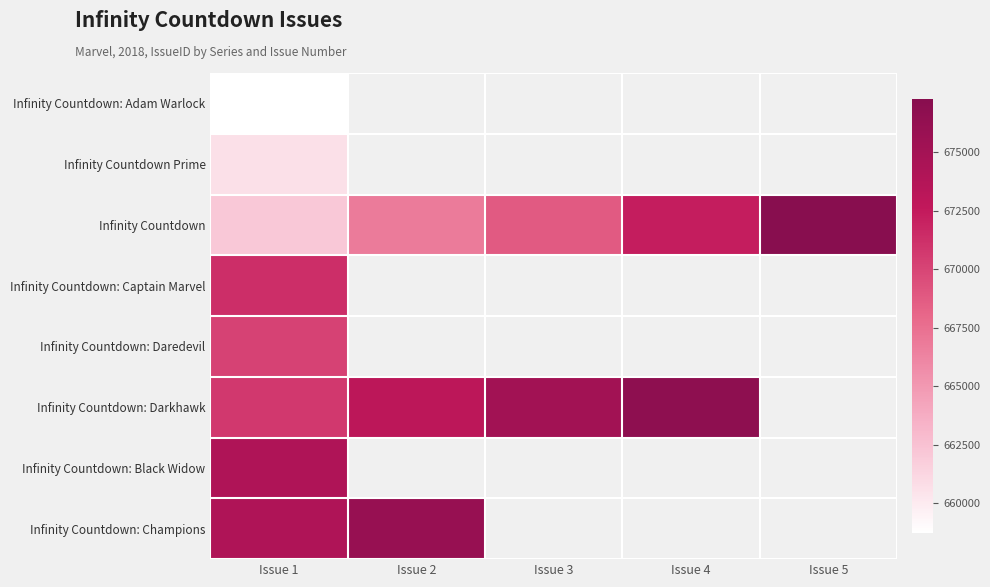

Is it true that Infinity Countdown: Adam Warlock equals 658723.0 at Issue 1?

True